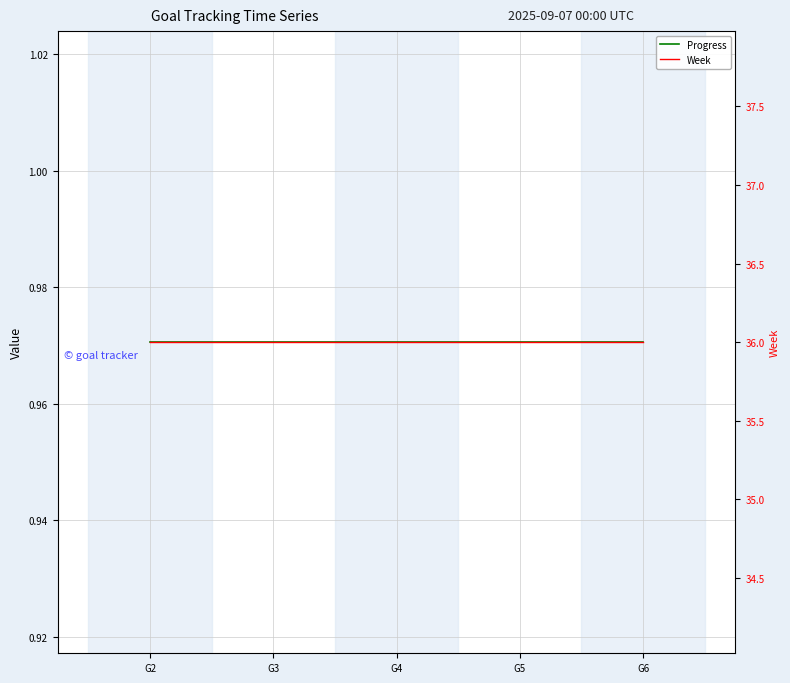

Reading left to right, what are all the values shown in this chart?

Progress: G2=1.0	G3=1.0	G4=1.0	G5=1.0	G6=1.0
Week: G2=36.0	G3=36.0	G4=36.0	G5=36.0	G6=36.0